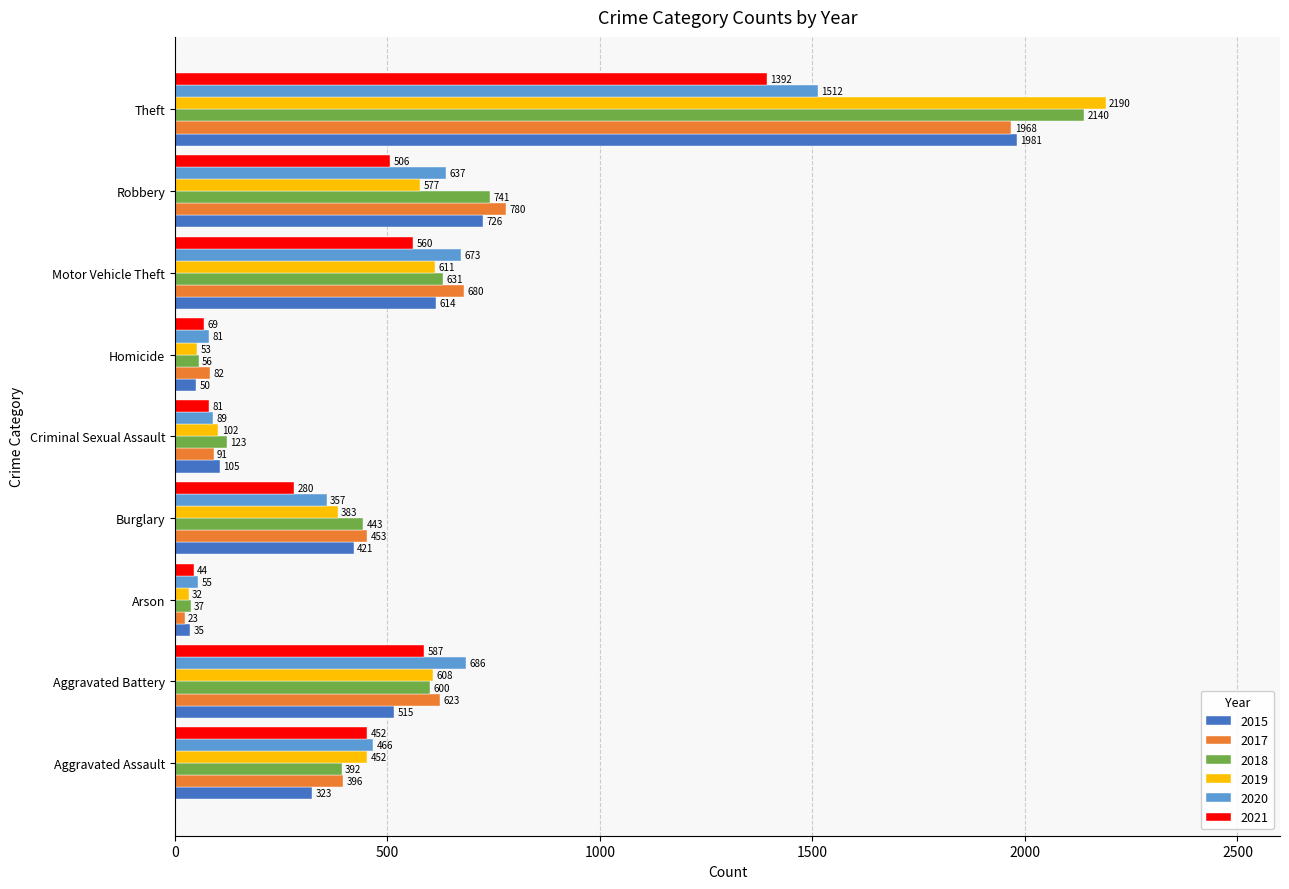

True or false: 2021 has a value of 995 at Aggravated Battery.

False